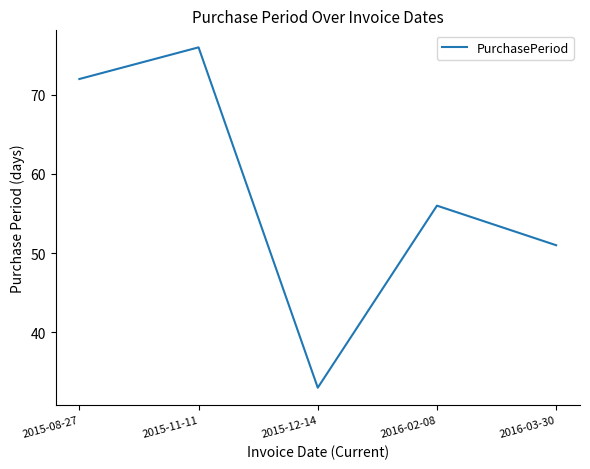

At which category does the data reach its first local valley?

2015-12-14